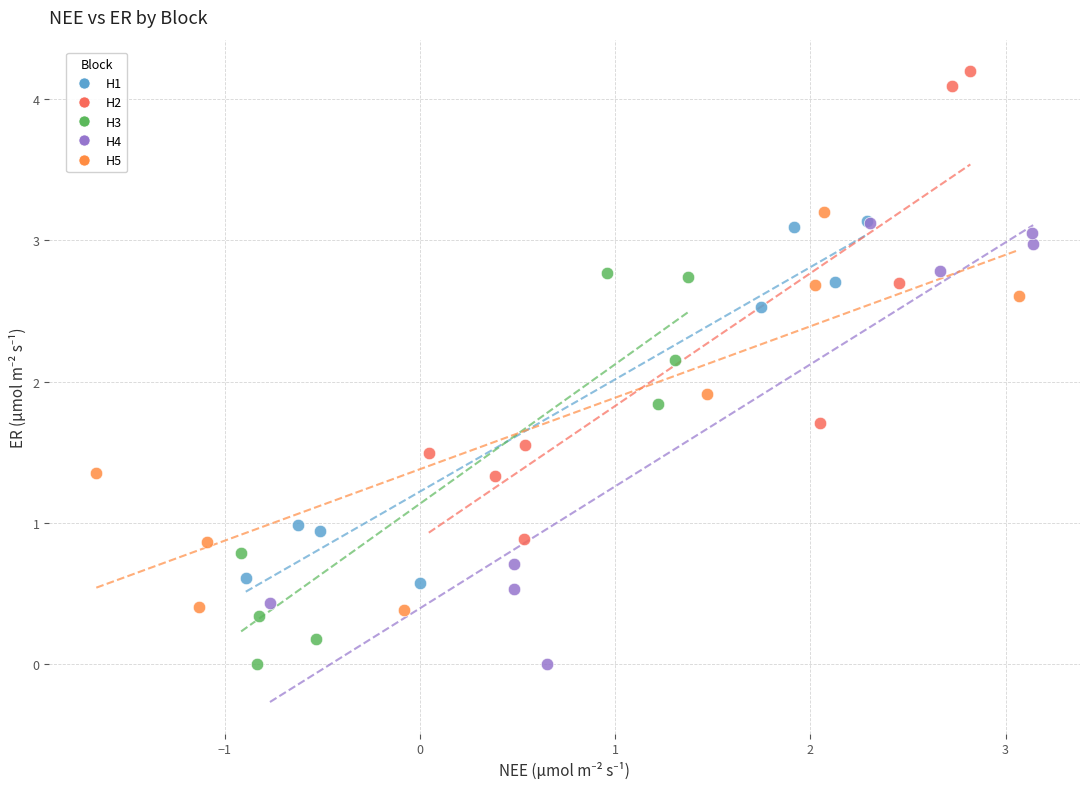

Which series has the widest spread of Y values?

H2